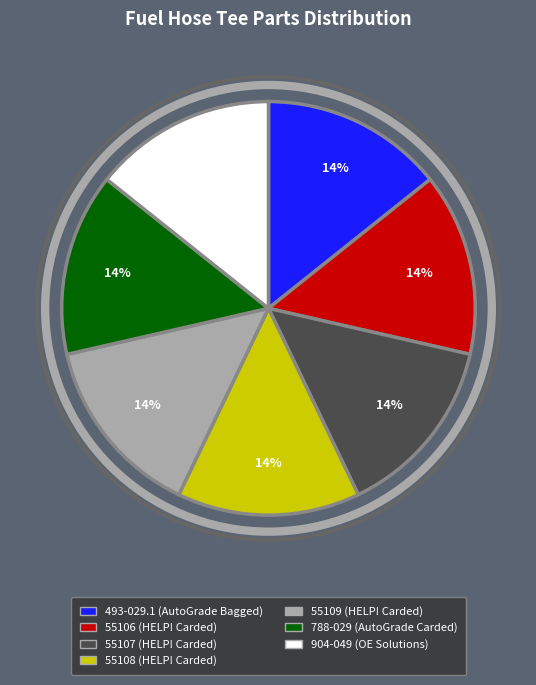

The 55106 slice represents 6% of the pie. True or false?

False